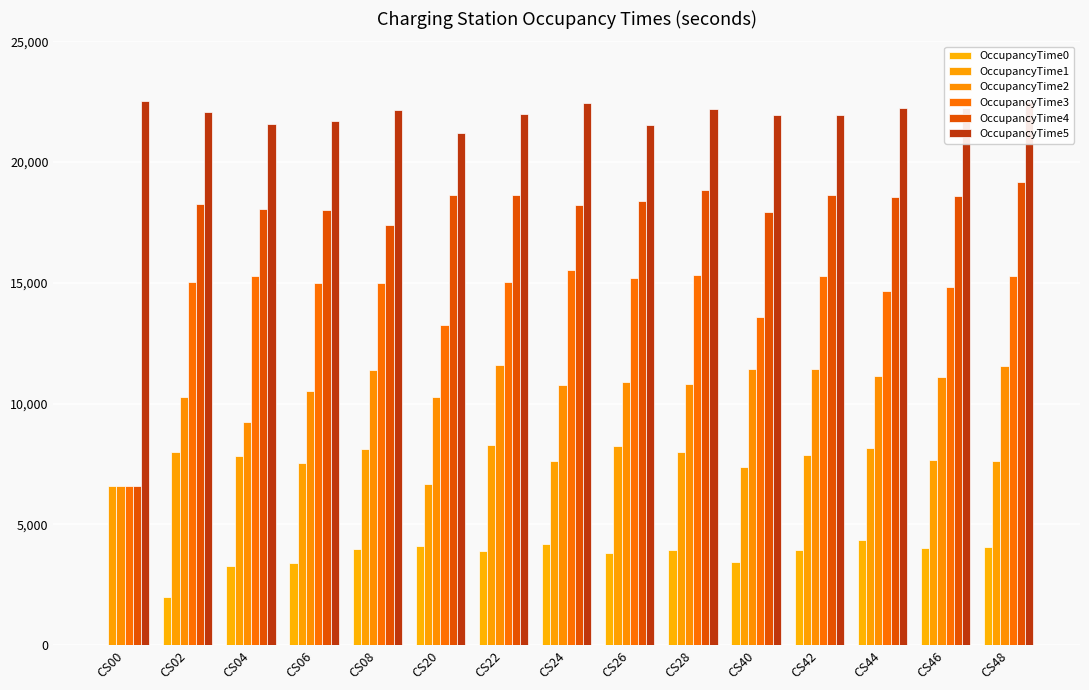

Which series has the widest spread of values?

OccupancyTime4